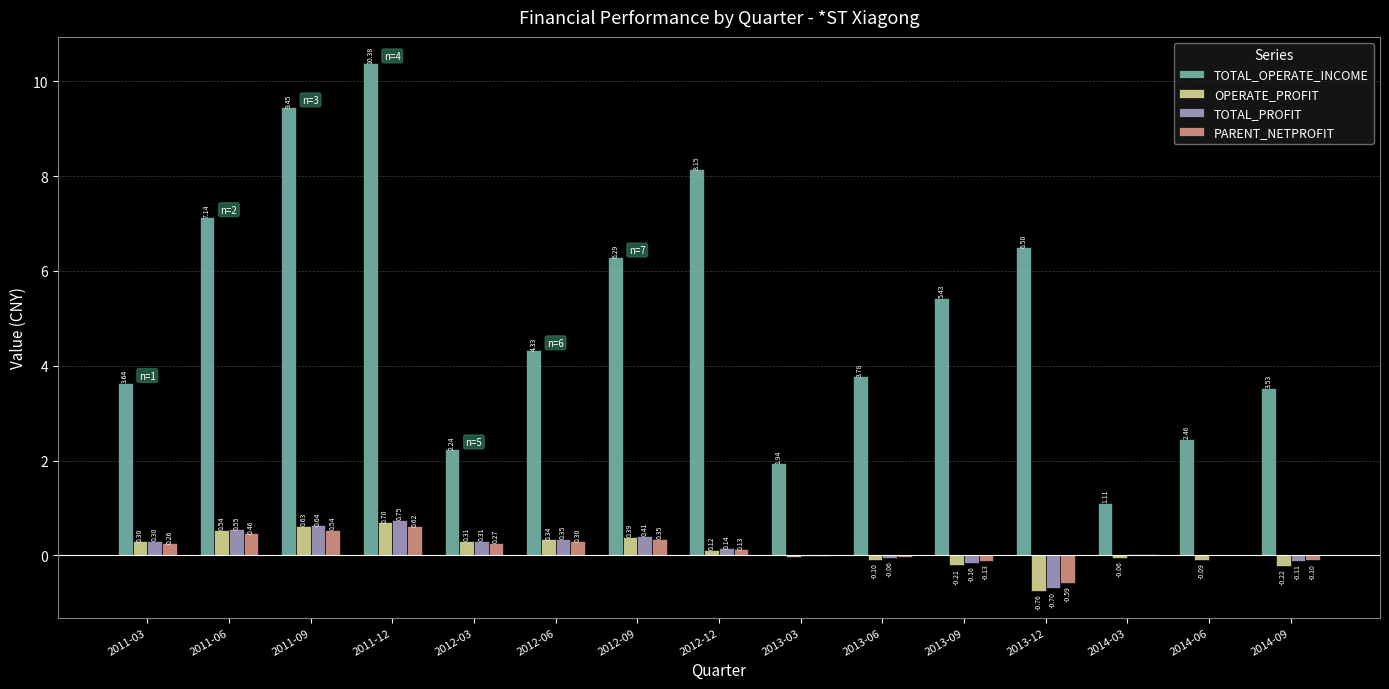

Between 2011-12 and 2013-06, which series saw the biggest shift?

TOTAL_OPERATE_INCOME